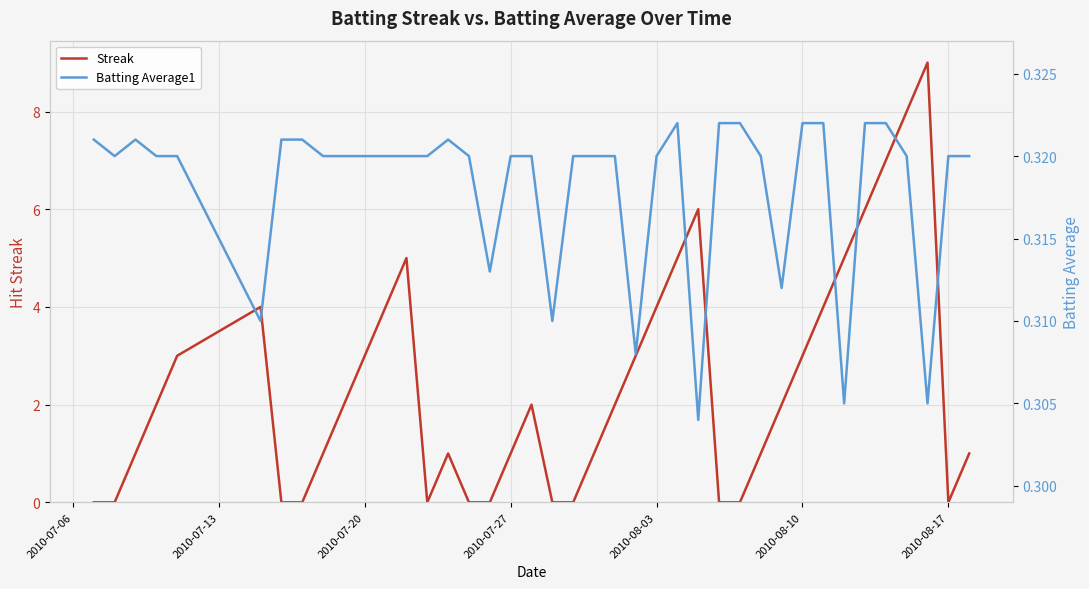

What are all the series names shown in the legend?

Streak, Batting Average1